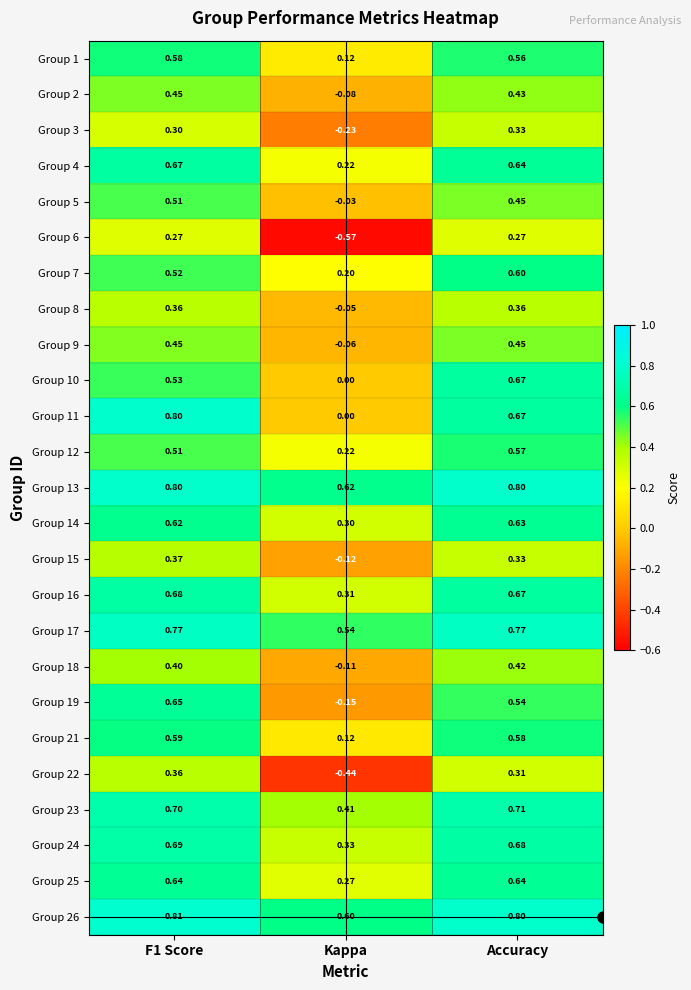

Between F1 Score and Accuracy, which series saw the biggest shift?

Group 10